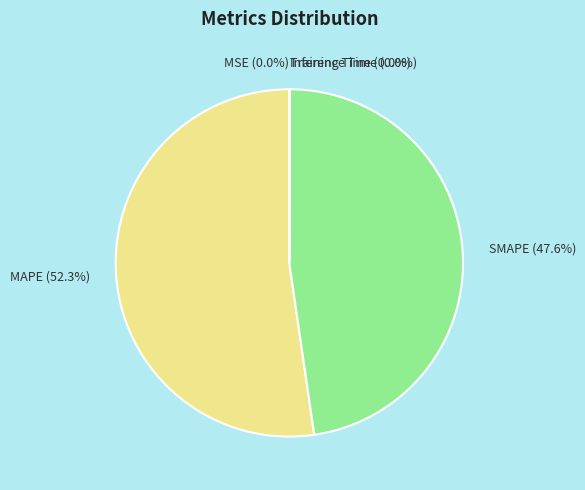

To the nearest percent, what percentage of the pie is SMAPE?

48%